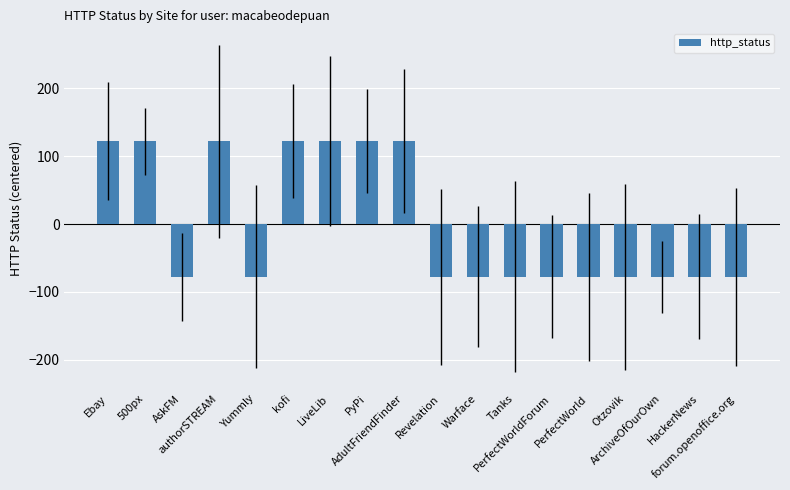

Reading left to right, transcribe all the data shown in this chart.

Ebay=122.2	500px=122.2	AskFM=-77.8	authorSTREAM=122.2	Yummly=-77.8	kofi=122.2	LiveLib=122.2	PyPi=122.2	AdultFriendFinder=122.2	Revelation=-77.8	Warface=-77.8	Tanks=-77.8	PerfectWorldForum=-77.8	PerfectWorld=-77.8	Otzovik=-77.8	ArchiveOfOurOwn=-77.8	HackerNews=-77.8	forum.openoffice.org=-77.8